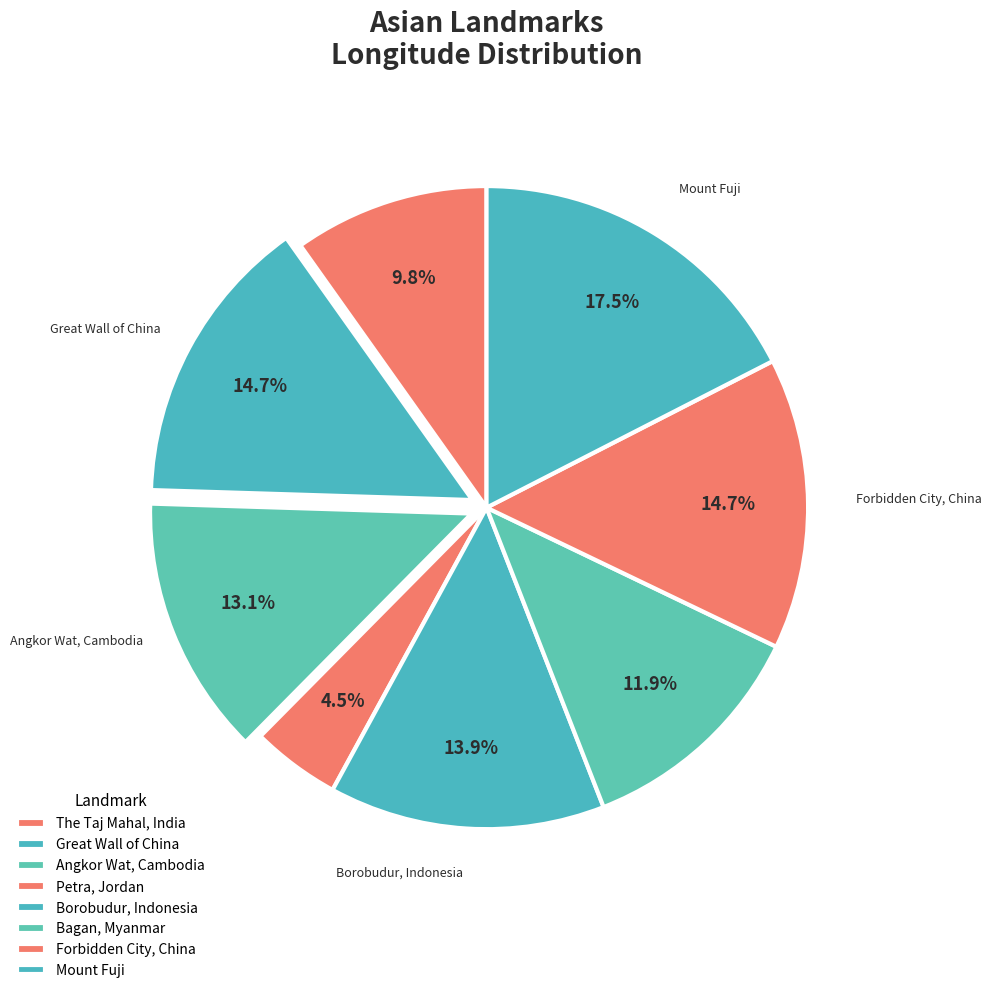

How many slices are in this pie chart?

8